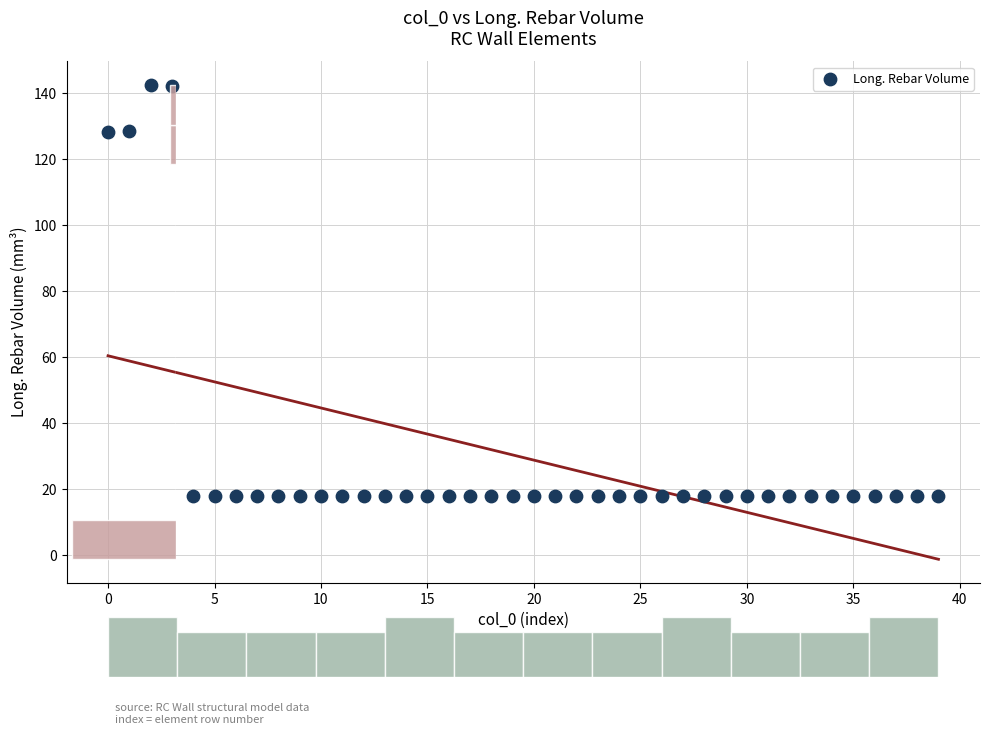

What is the range of Y values (max minus min)?

124.6